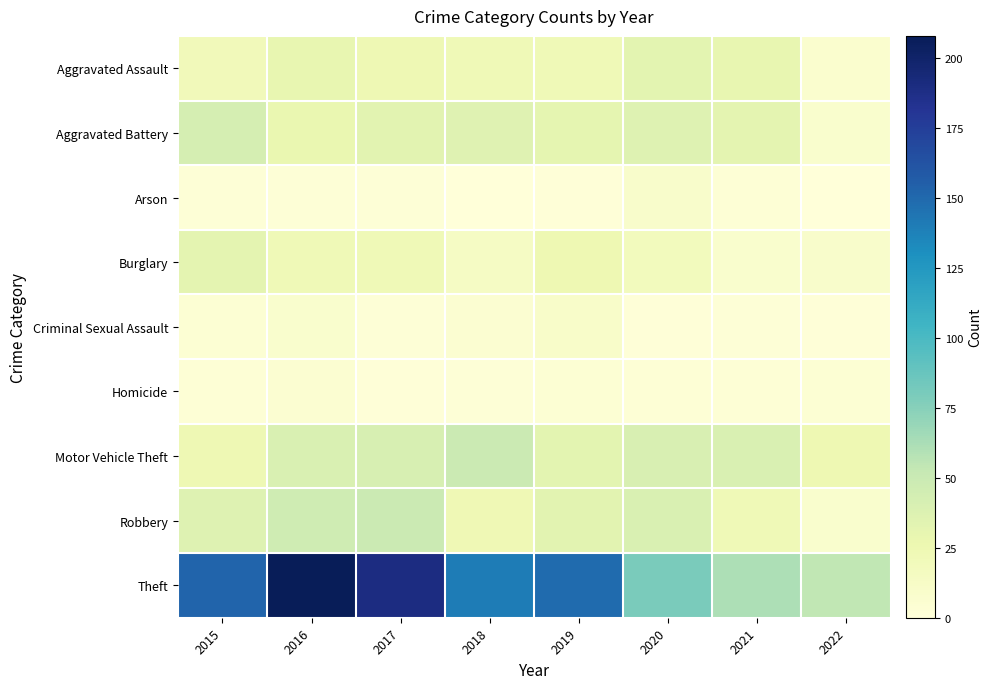

Which series has the largest total across all categories?

Theft